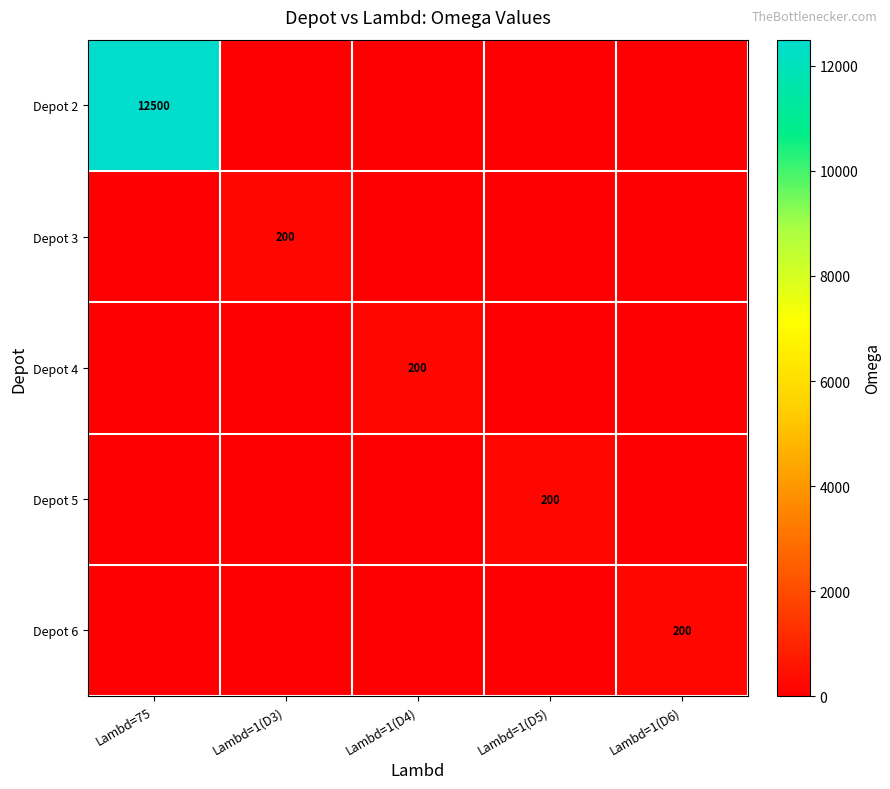

What is the sum of the Depot 5 values at Lambd=1(D4) and Lambd=1(D5)?

200